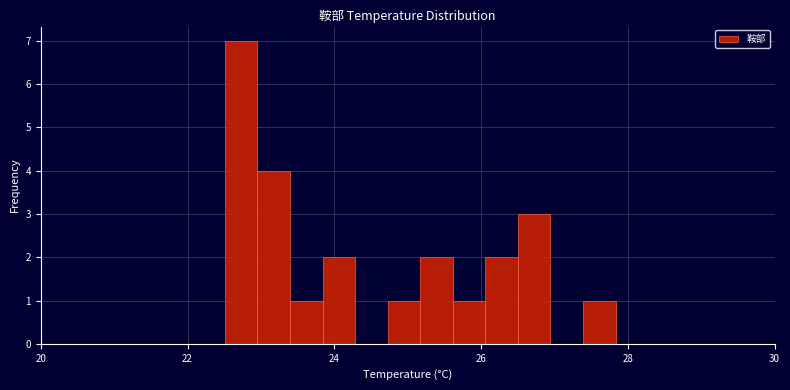

Read against the x-axis, roughly where is the centre of the tallest bar?

22.8